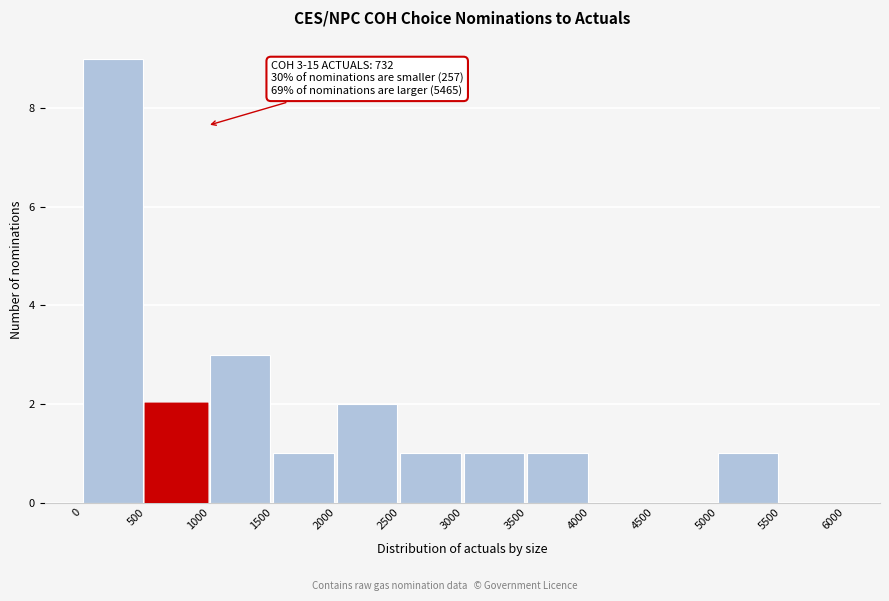

Which range on the x-axis has the tallest bar?

0 to 500